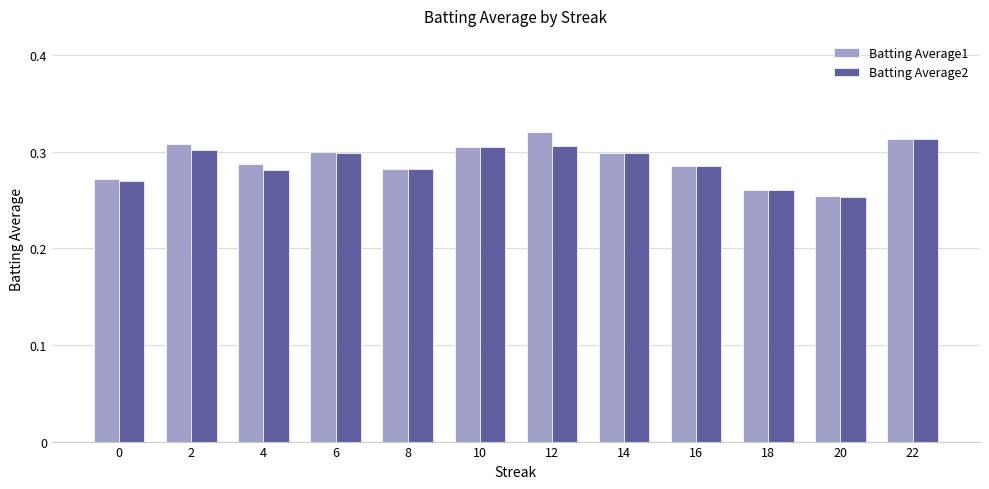

Is it true that Batting Average2 equals 0.3 at 4?

True